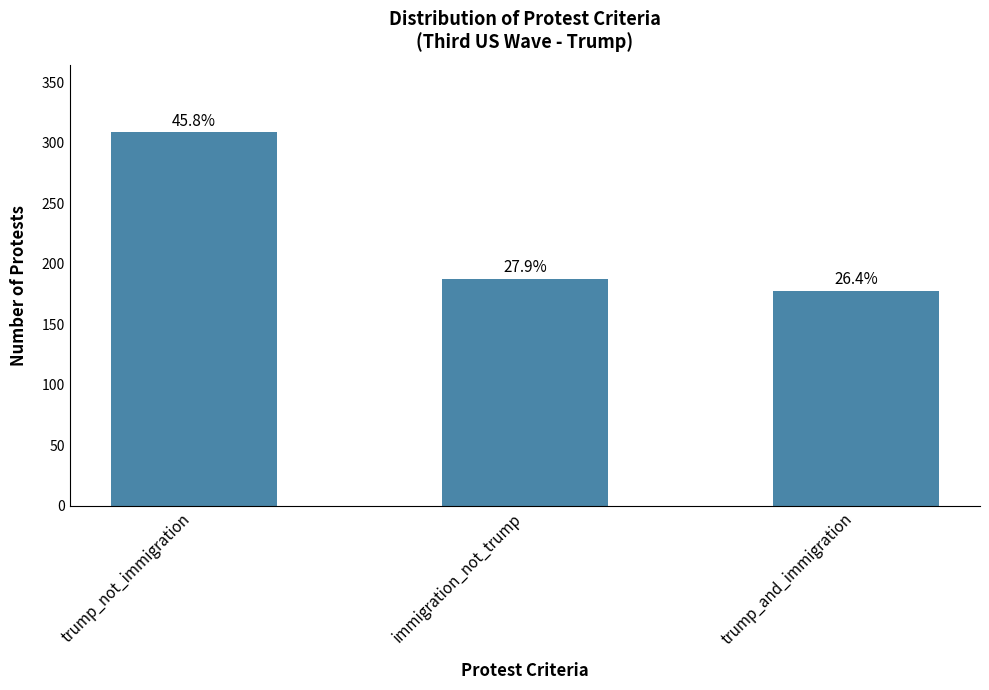

What is the difference between the values at immigration_not_trump and trump_and_immigration?

10